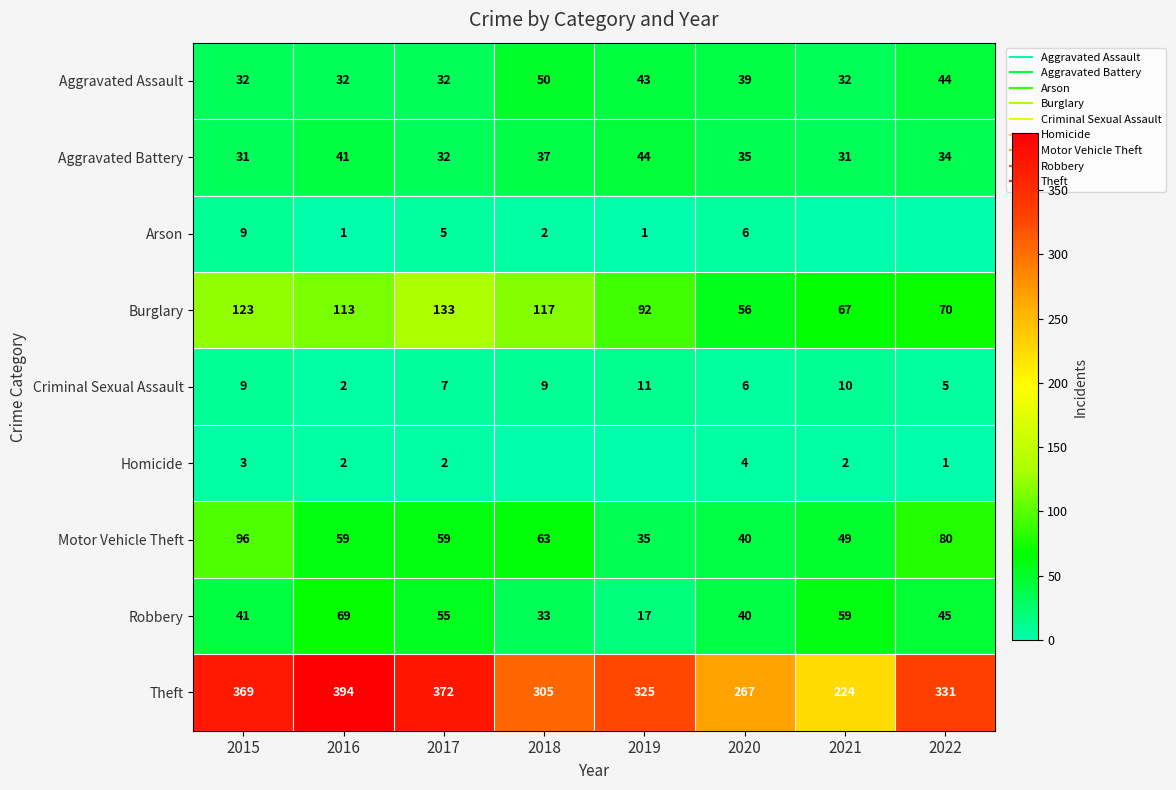

Which series changed the most between 2016 and 2020?

Theft